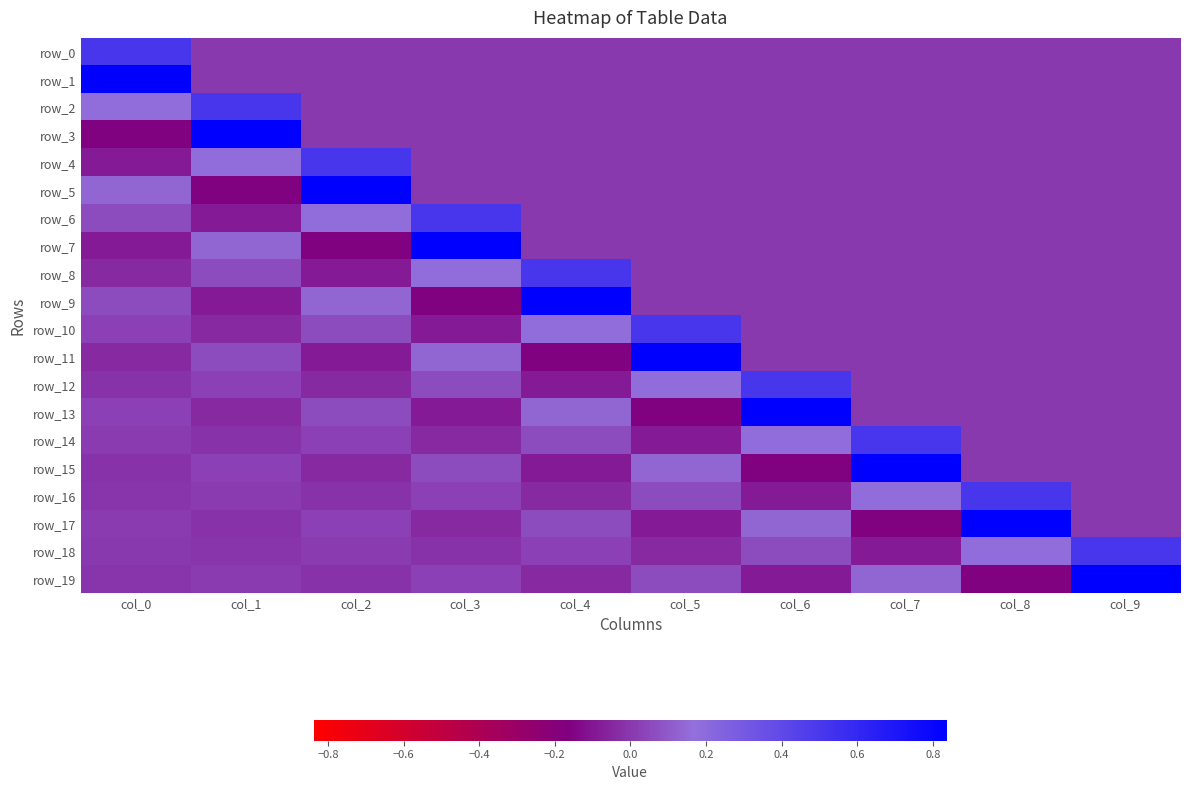

Reading left to right, list all the values displayed in this chart.

row_0: 0.5	0.0	0.0	0.0	0.0	0.0	0.0	0.0	0.0	0.0
row_1: 0.8	0.0	0.0	0.0	0.0	0.0	0.0	0.0	0.0	0.0
row_2: 0.2	0.5	0.0	0.0	0.0	0.0	0.0	0.0	0.0	0.0
row_3: -0.2	0.8	0.0	0.0	0.0	0.0	0.0	0.0	0.0	0.0
row_4: -0.1	0.2	0.5	0.0	0.0	0.0	0.0	0.0	0.0	0.0
row_5: 0.1	-0.2	0.8	0.0	0.0	0.0	0.0	0.0	0.0	0.0
row_6: 0.1	-0.1	0.2	0.5	0.0	0.0	0.0	0.0	0.0	0.0
row_7: -0.1	0.1	-0.2	0.8	0.0	0.0	0.0	0.0	0.0	0.0
row_8: -0.0	0.1	-0.1	0.2	0.5	0.0	0.0	0.0	0.0	0.0
row_9: 0.1	-0.1	0.1	-0.2	0.8	0.0	0.0	0.0	0.0	0.0
row_10: 0.0	-0.0	0.1	-0.1	0.2	0.5	0.0	0.0	0.0	0.0
row_11: -0.0	0.1	-0.1	0.1	-0.2	0.8	0.0	0.0	0.0	0.0
row_12: -0.0	0.0	-0.0	0.1	-0.1	0.2	0.5	0.0	0.0	0.0
row_13: 0.0	-0.0	0.1	-0.1	0.1	-0.2	0.8	0.0	0.0	0.0
row_14: 0.0	-0.0	0.0	-0.0	0.1	-0.1	0.2	0.5	0.0	0.0
row_15: -0.0	0.0	-0.0	0.1	-0.1	0.1	-0.2	0.8	0.0	0.0
row_16: -0.0	0.0	-0.0	0.0	-0.0	0.1	-0.1	0.2	0.5	0.0
row_17: 0.0	-0.0	0.0	-0.0	0.1	-0.1	0.1	-0.2	0.8	0.0
row_18: 0.0	-0.0	0.0	-0.0	0.0	-0.0	0.1	-0.1	0.2	0.5
row_19: -0.0	0.0	-0.0	0.0	-0.0	0.1	-0.1	0.1	-0.2	0.8